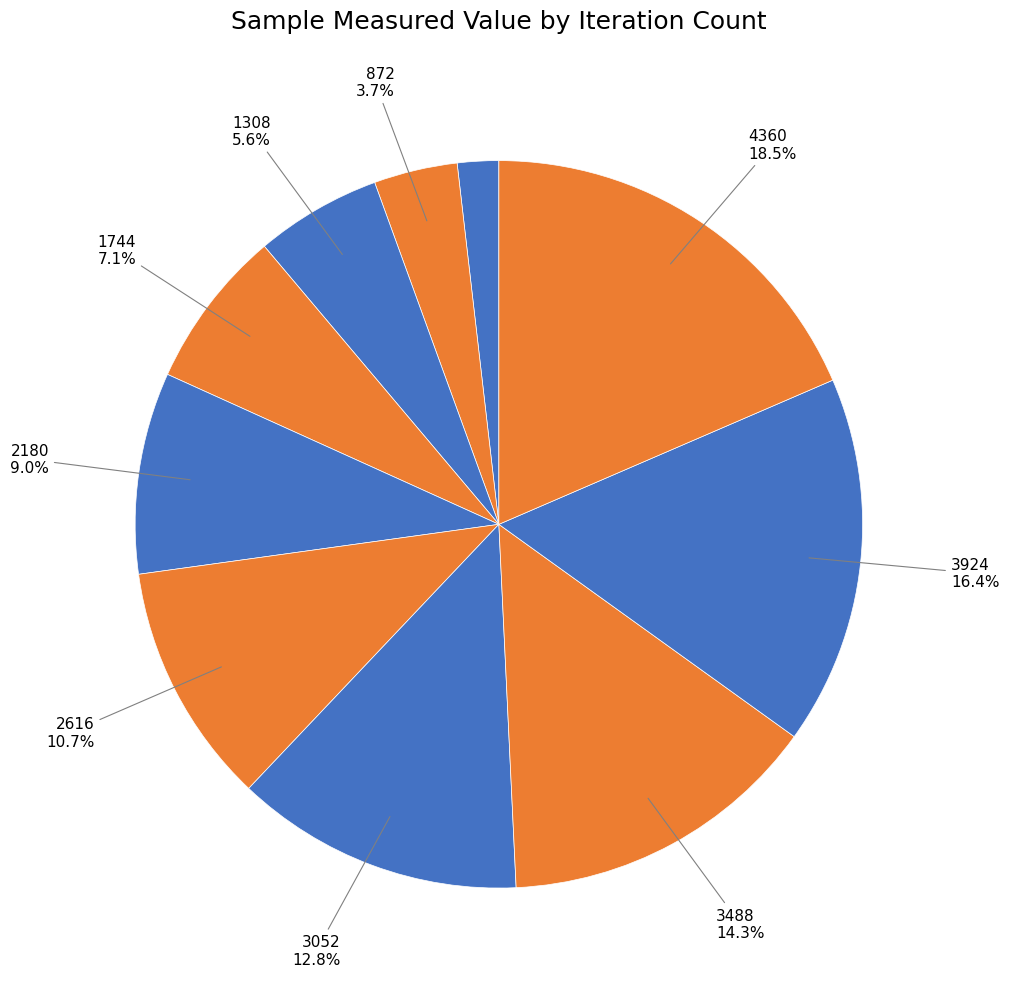

To the nearest percent, what is the average slice percentage?

10%